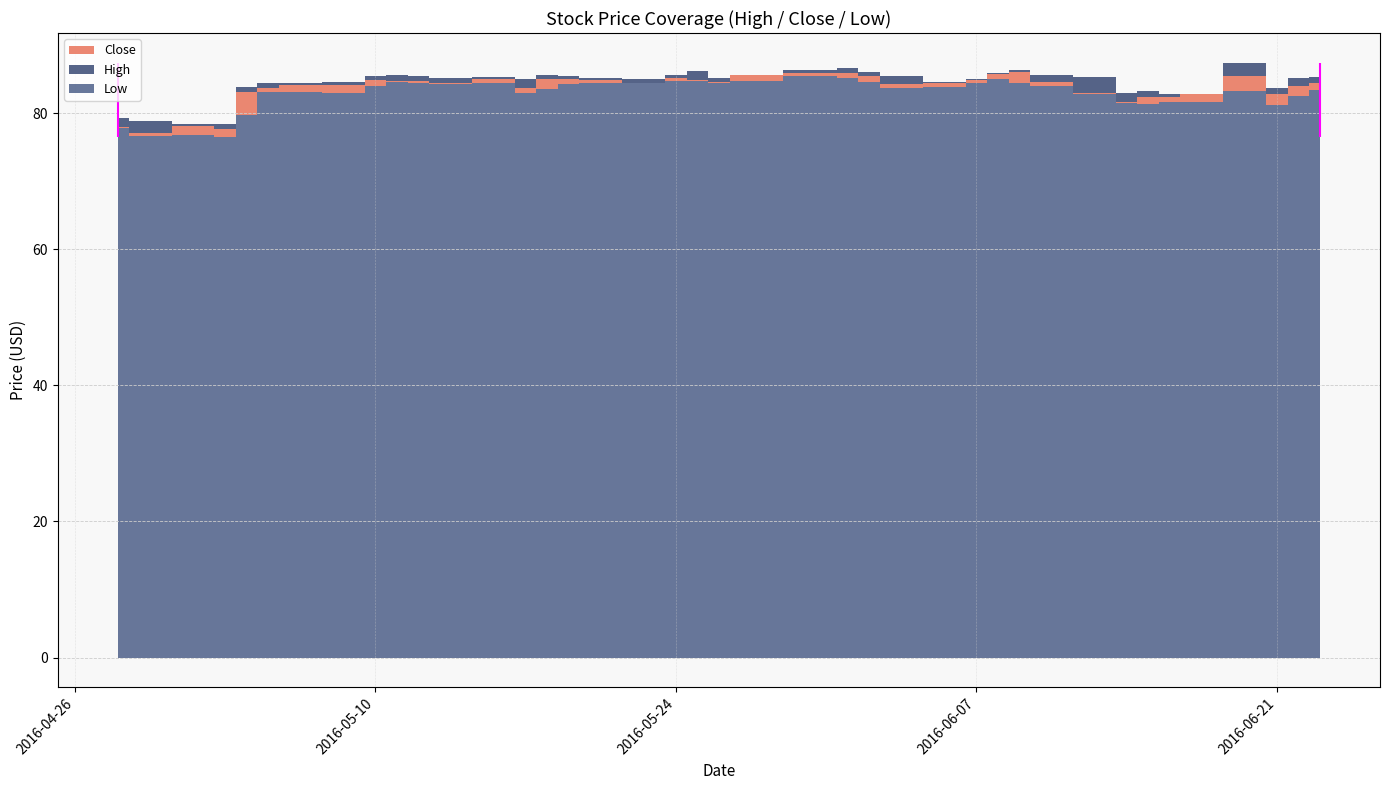

What is the label of the 2nd point from the right?

2016-06-22